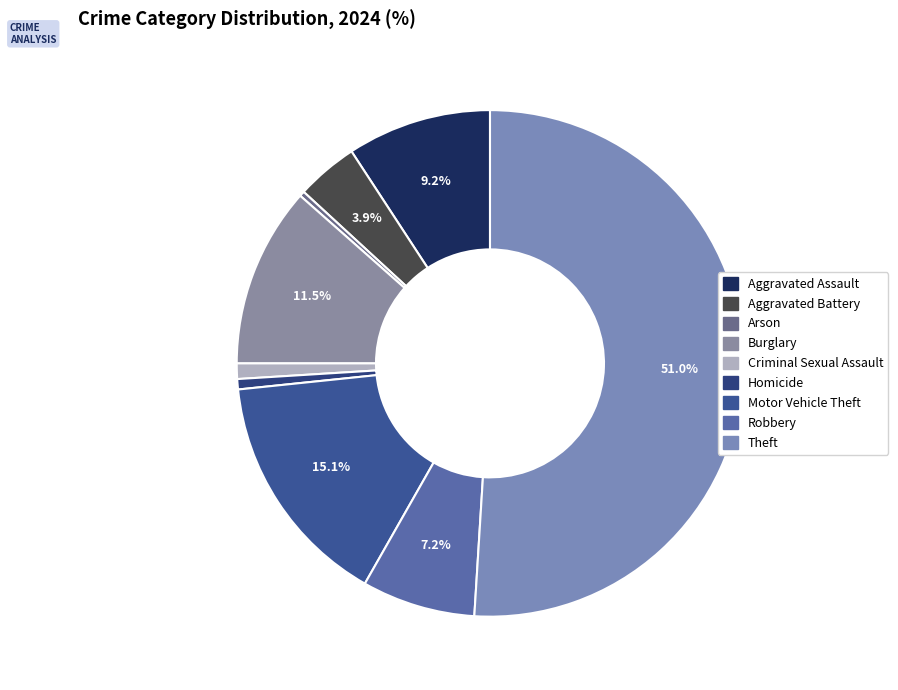

Which slice is the largest?

Theft